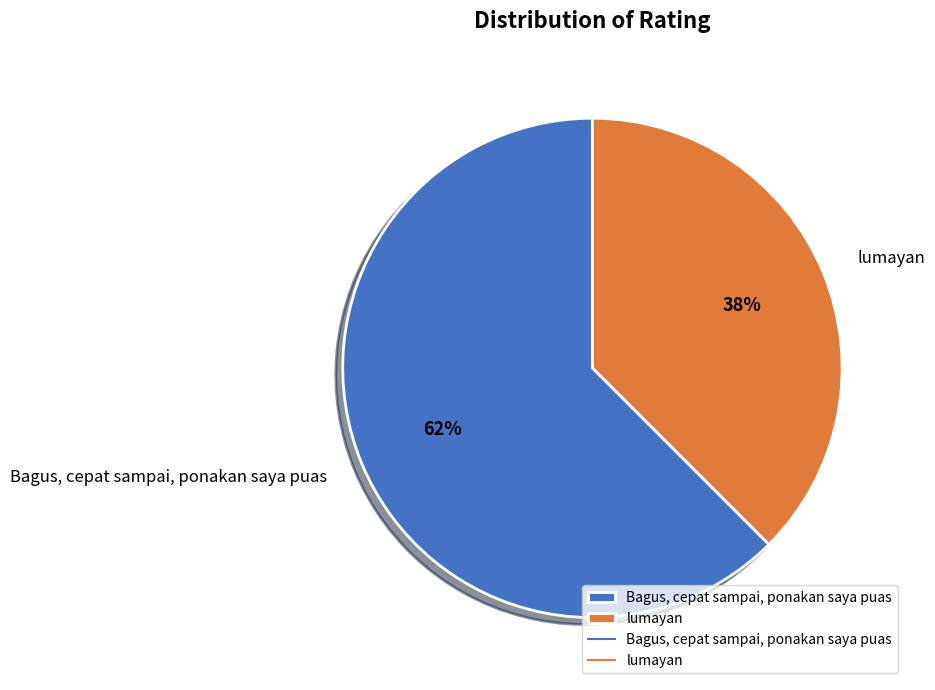

Is it true that lumayan is 51% of the pie?

False